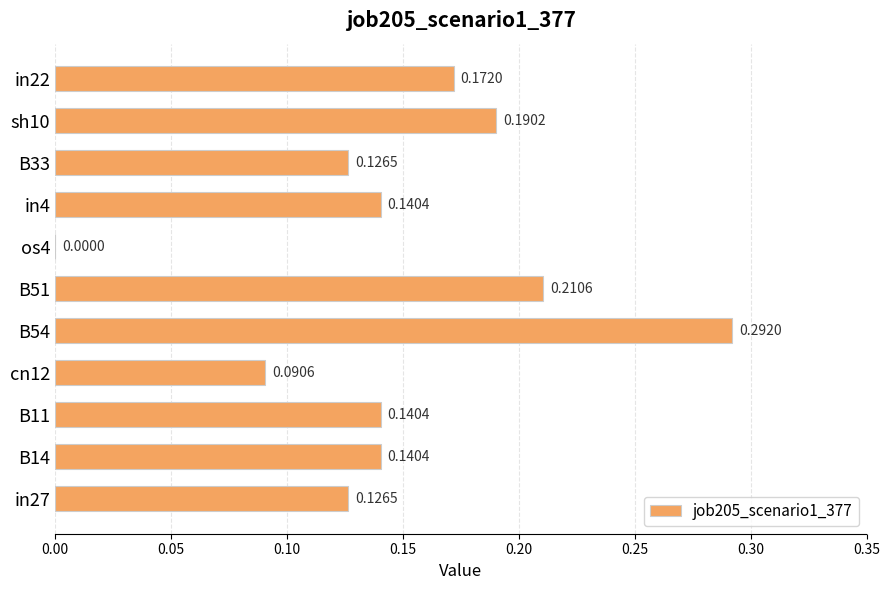

Count the number of data series in this chart.

1